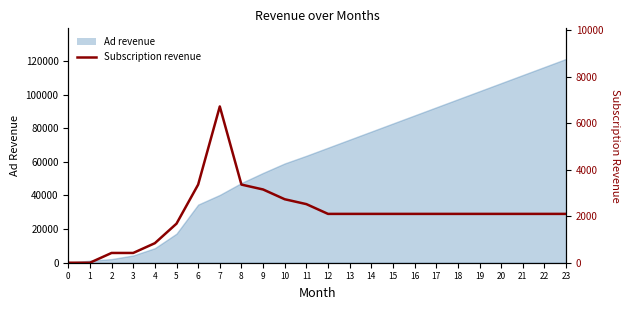

Reading left to right, transcribe all the data shown in this chart.

0=0	1=0	2=420	3=420	4=840	5=1680	6=3360	7=6720	8=3360	9=3150	10=2730	11=2520	12=2100	13=2100	14=2100	15=2100	16=2100	17=2100	18=2100	19=2100	20=2100	21=2100	22=2100	23=2100